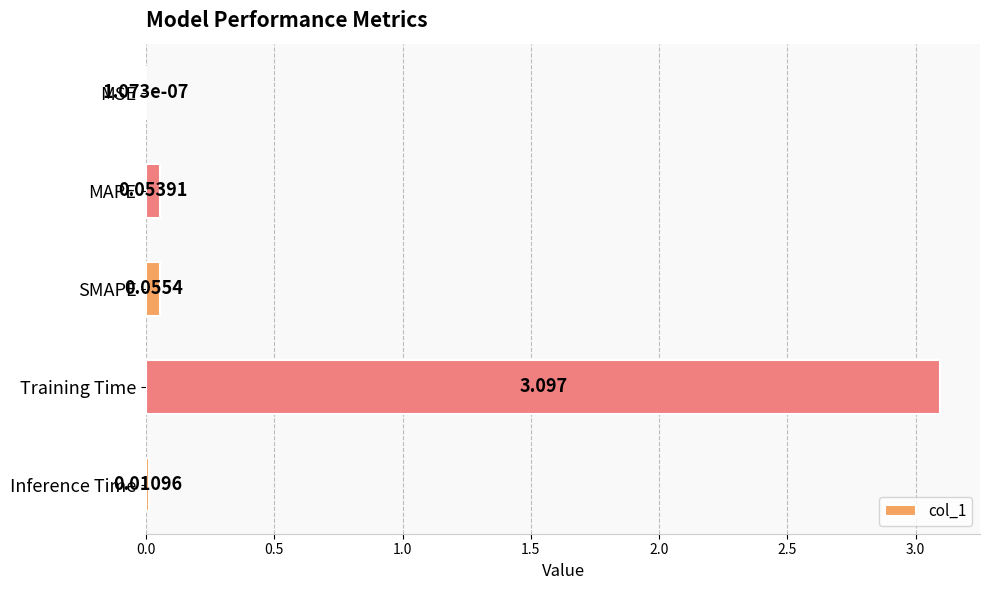

Between SMAPE and Inference Time, which is larger?

SMAPE